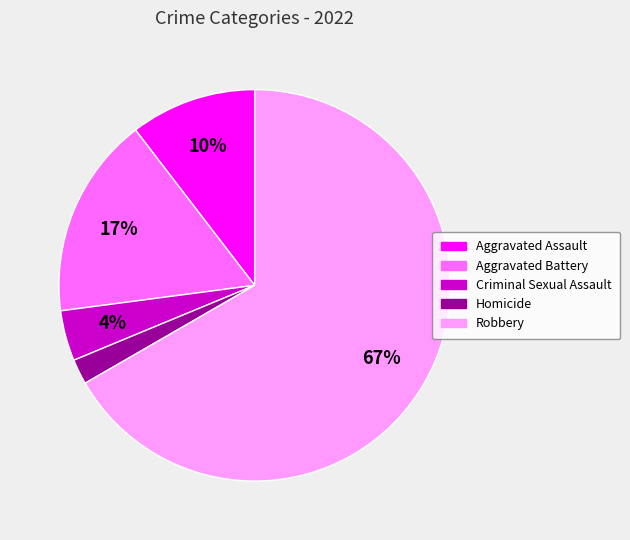

To the nearest percent, what portion does Criminal Sexual Assault represent?

4%